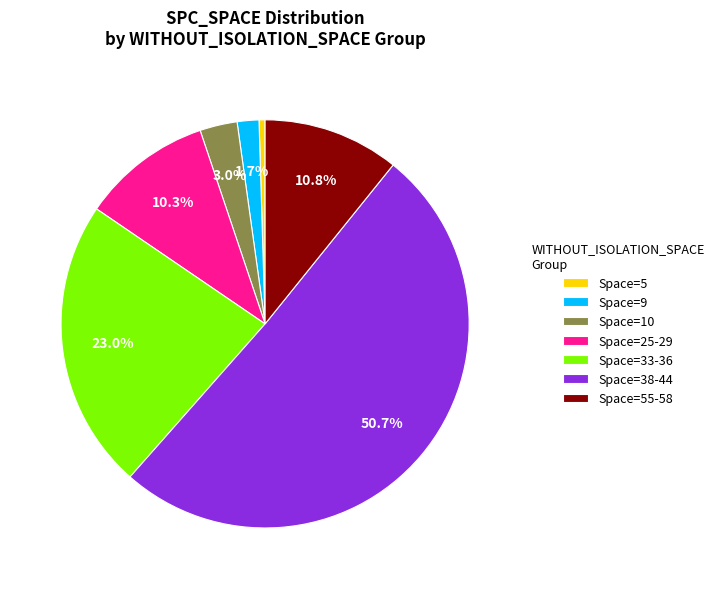

Is there a majority slice in this chart?

Yes